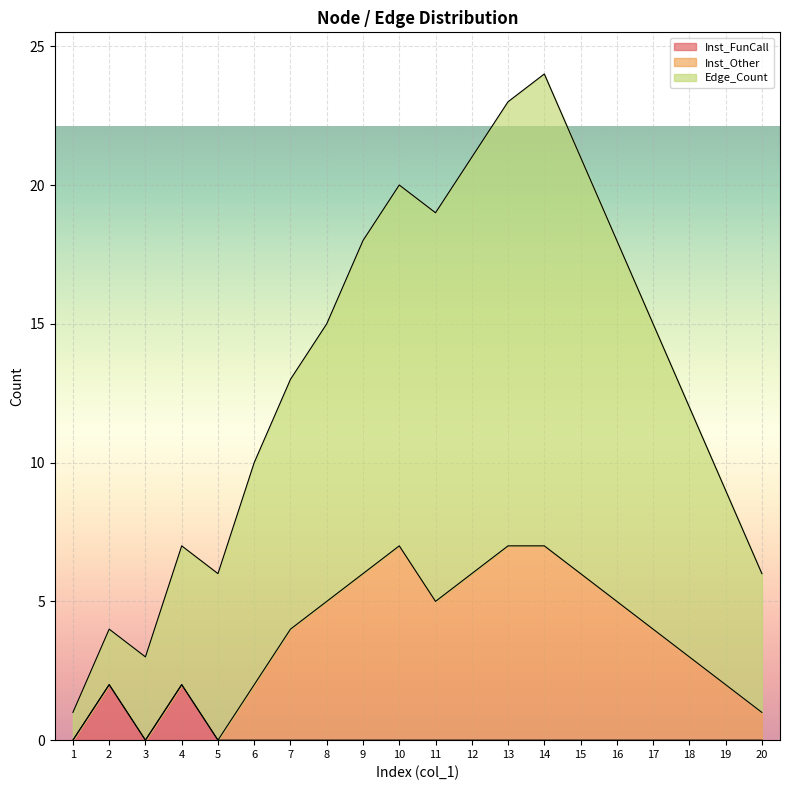

At which category is the sum across all series the highest?

14